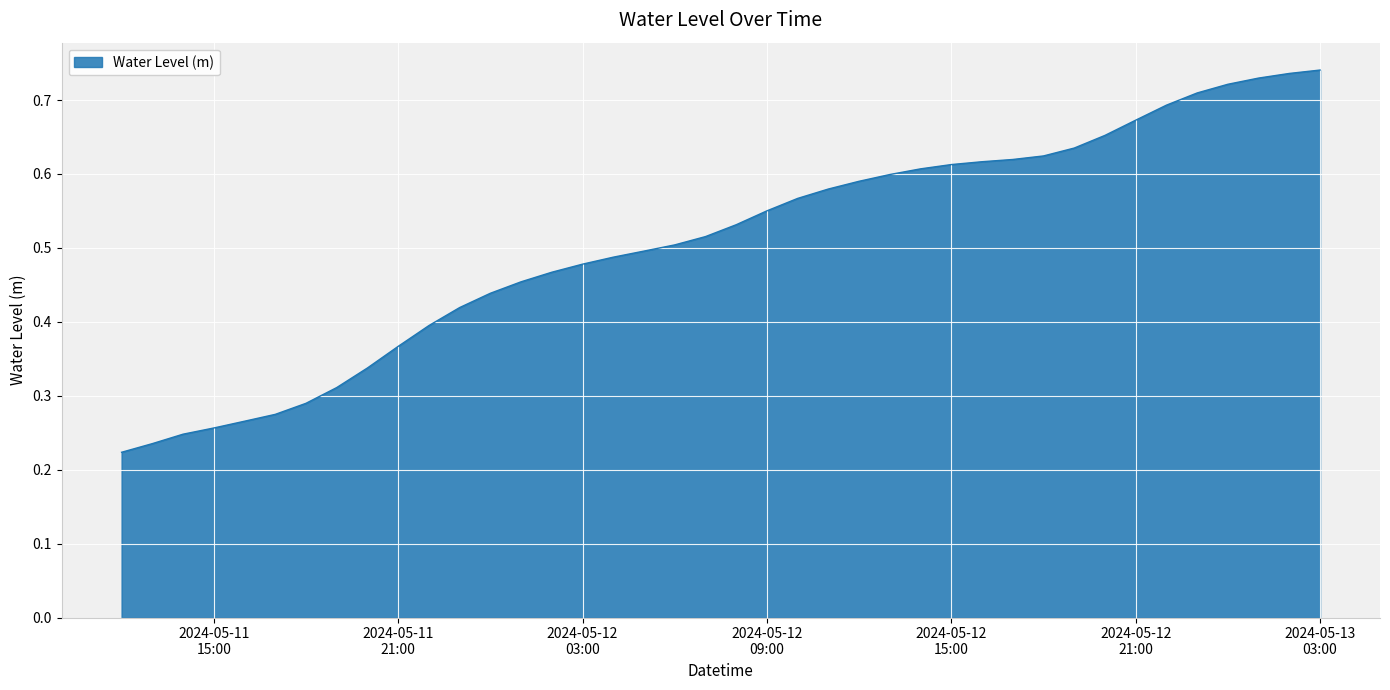

What is the value of the 4th point from the left?

0.3